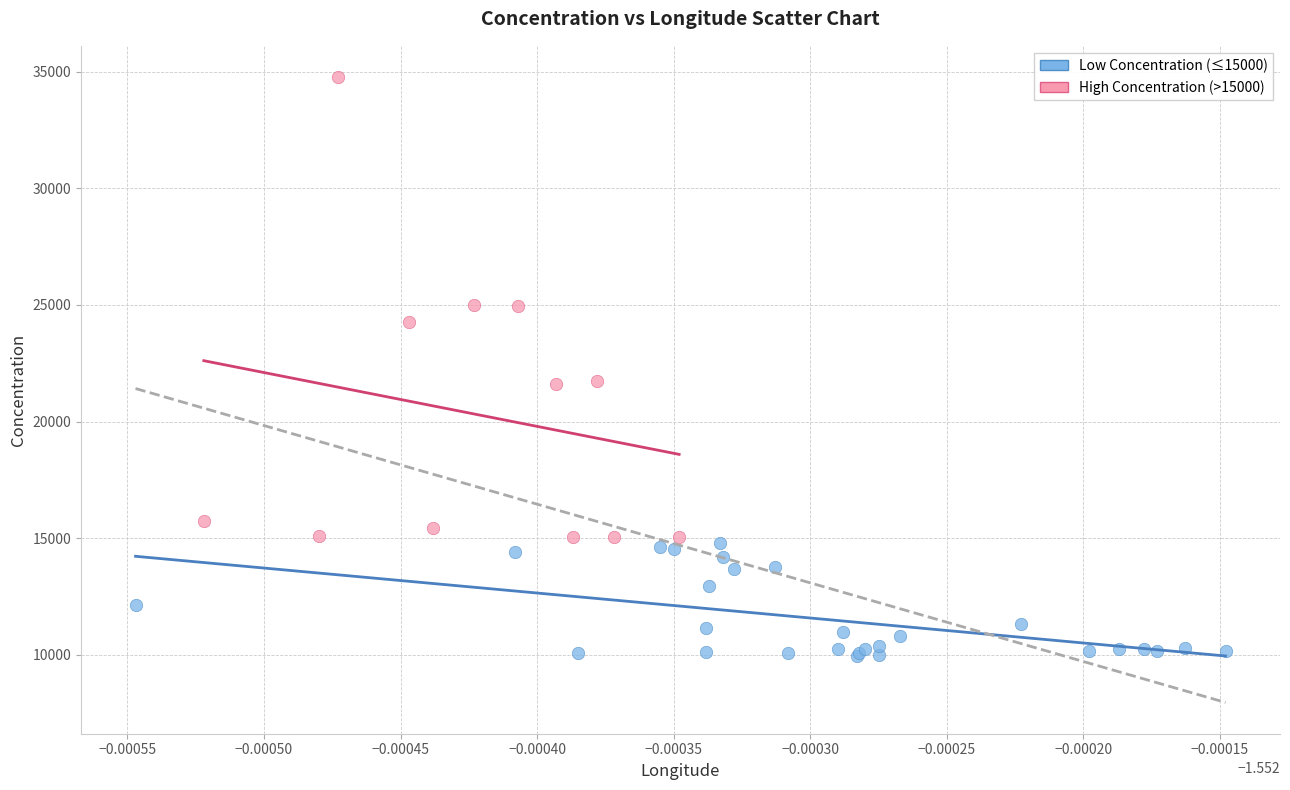

What are all the series names shown in the legend?

Low Concentration (≤15000), High Concentration (>15000)